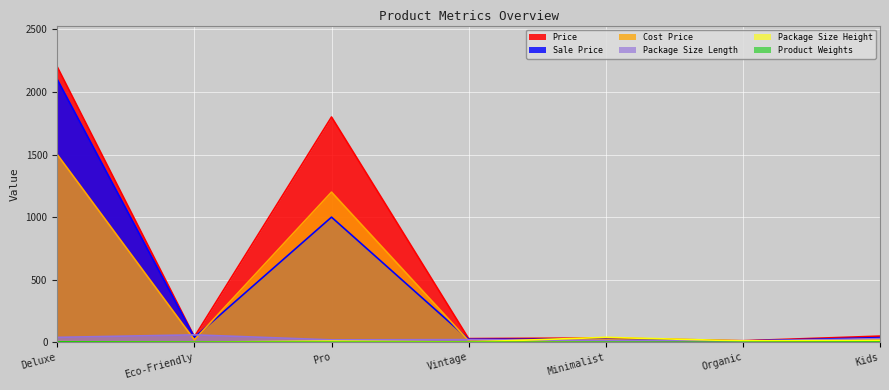

Which series has the largest range (max minus min)?

Price